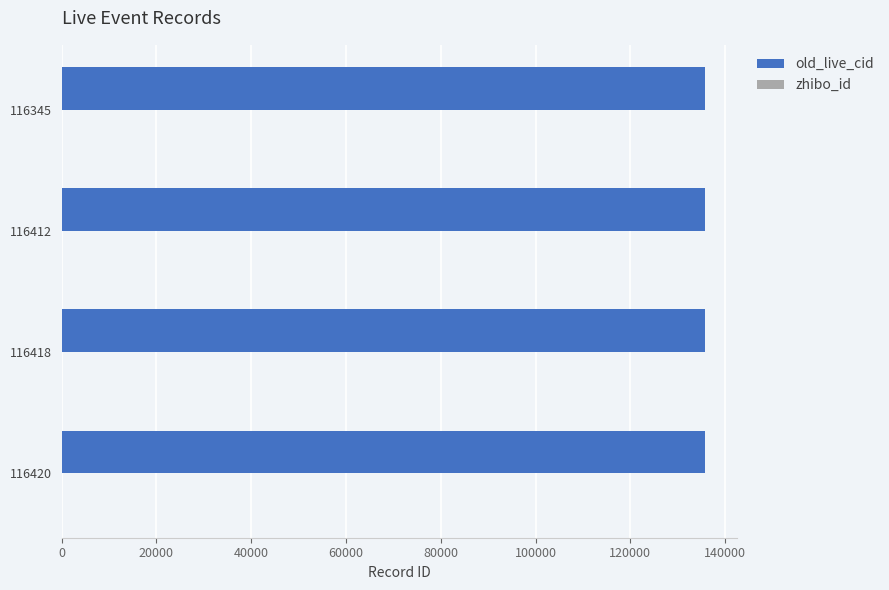

The old_live_cid series shows 216322 at 116418. True or false?

False